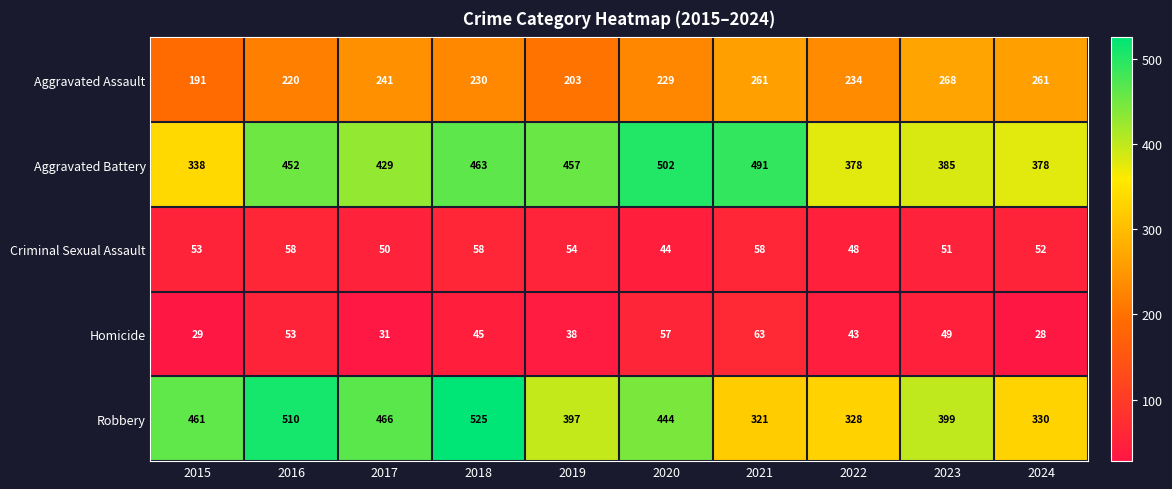

True or false: Aggravated Assault has a value of 393 at 2022.

False